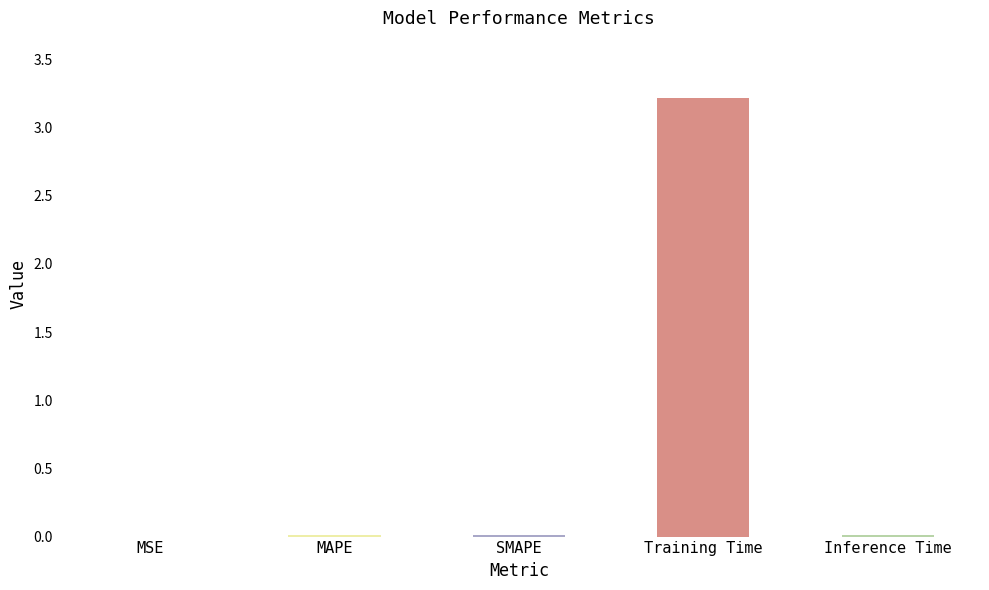

Rank the categories by value from highest to lowest.

Training Time, Inference Time, MAPE, SMAPE, MSE